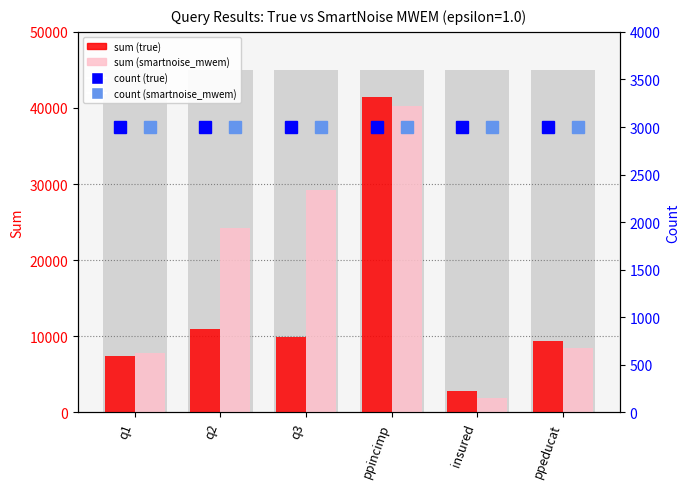

At which label does count (true) reach its peak?

q1